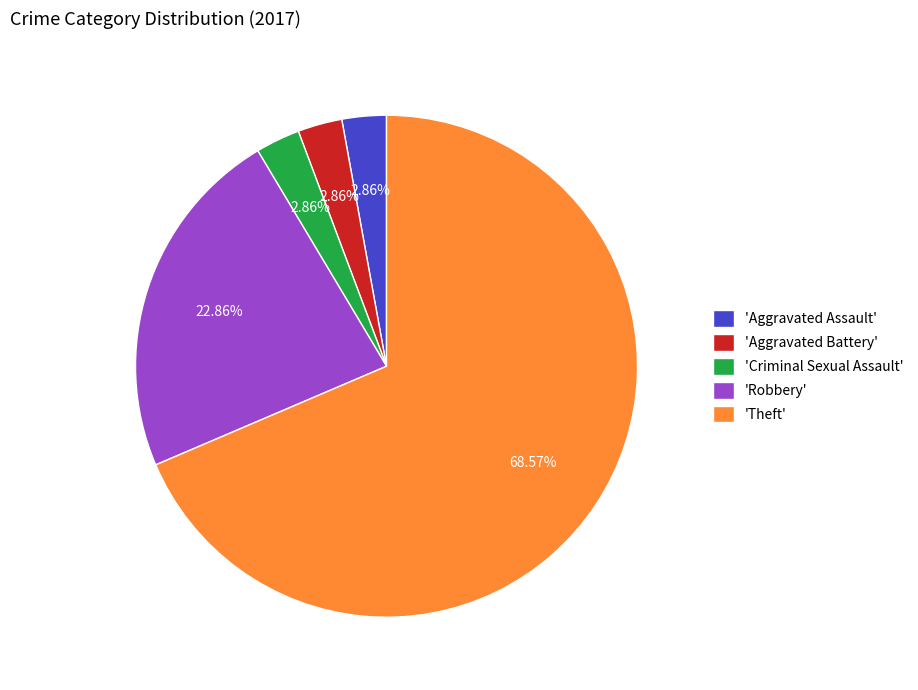

Count the number of slices in the pie.

5